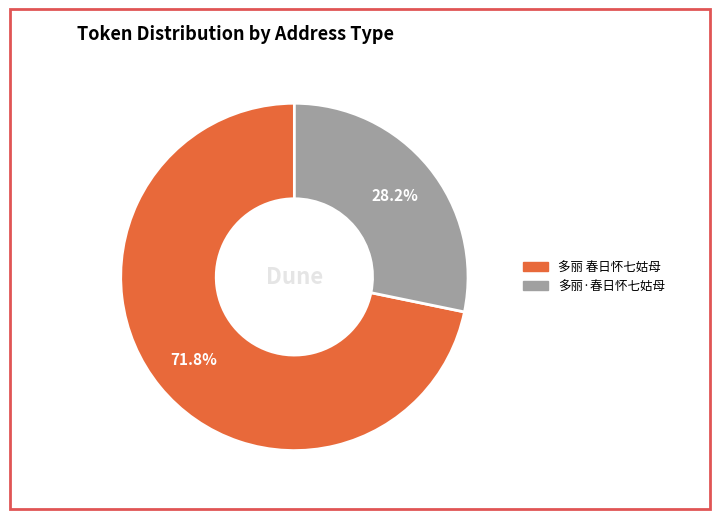

How many segments does this pie chart have?

2